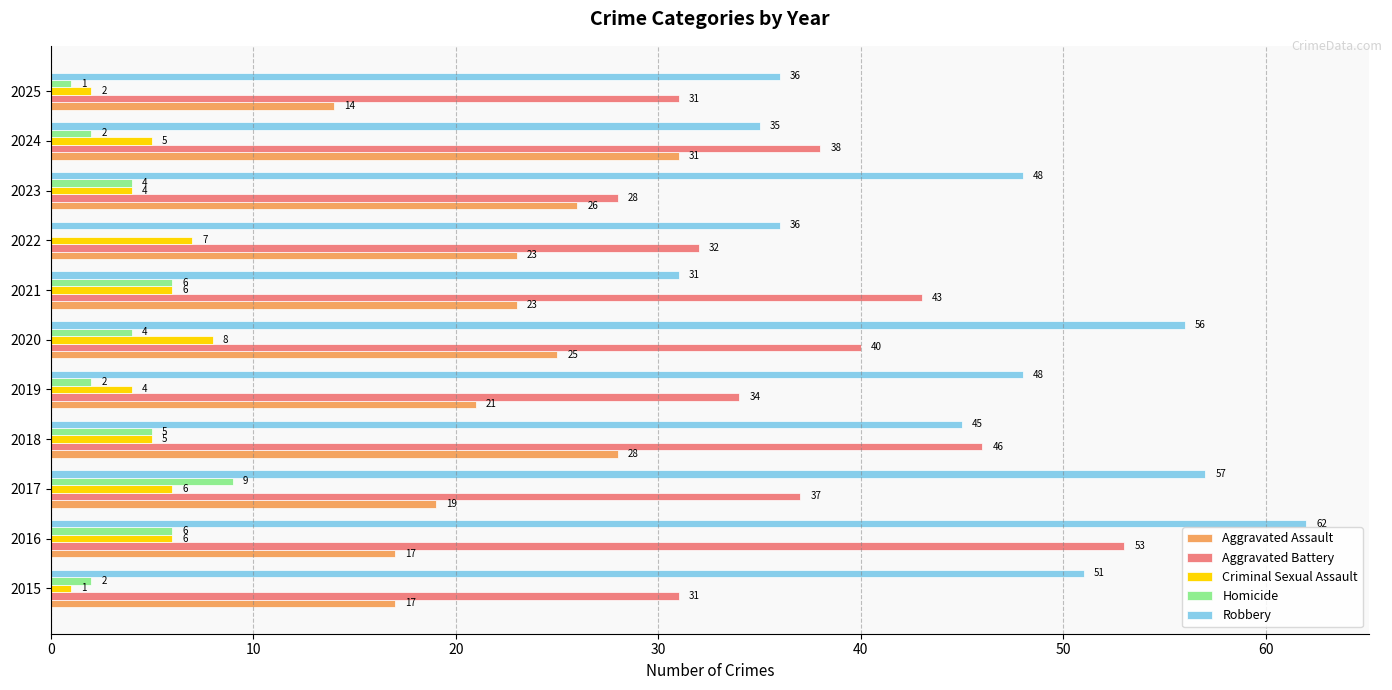

True or false: Homicide has a value of 2 at 2015.

True